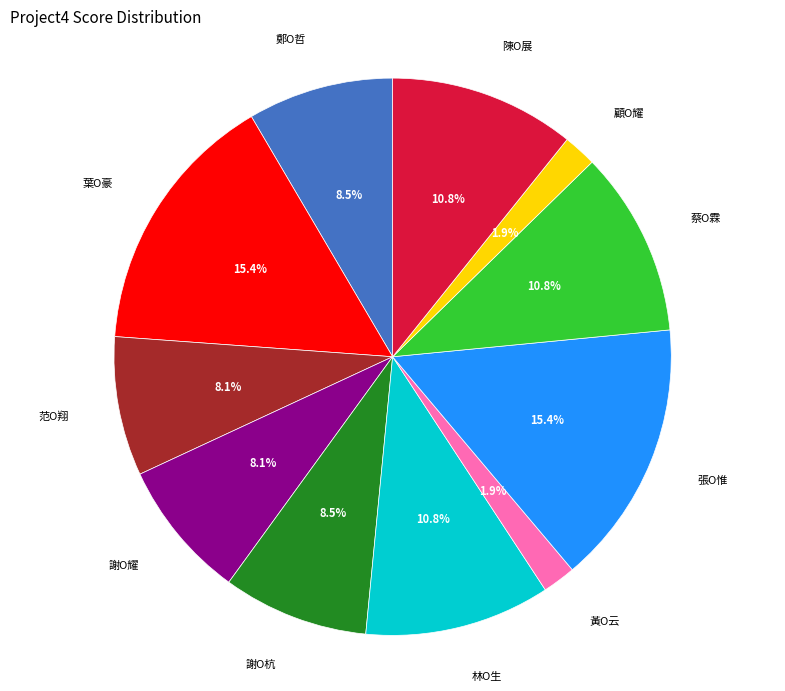

To the nearest percent, what is the average slice percentage?

9%